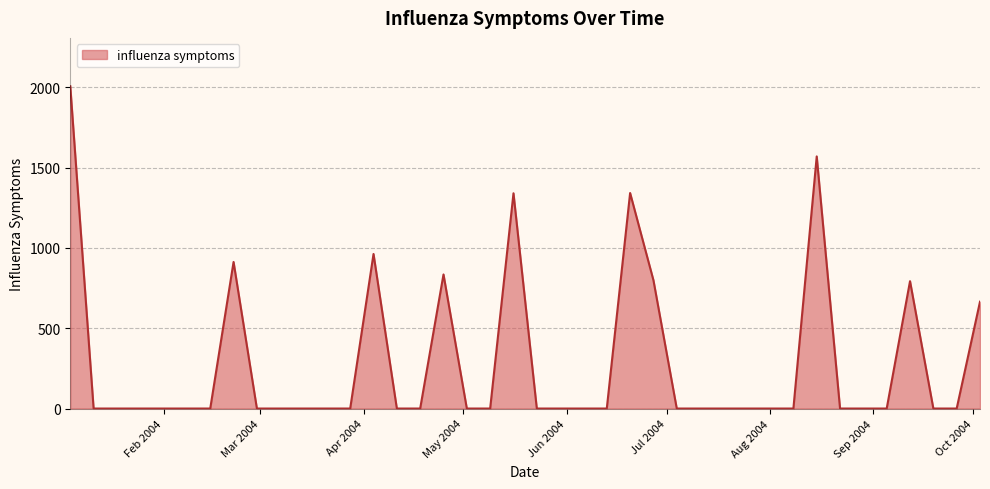

What is the difference between the maximum and second lowest values?

2006.8